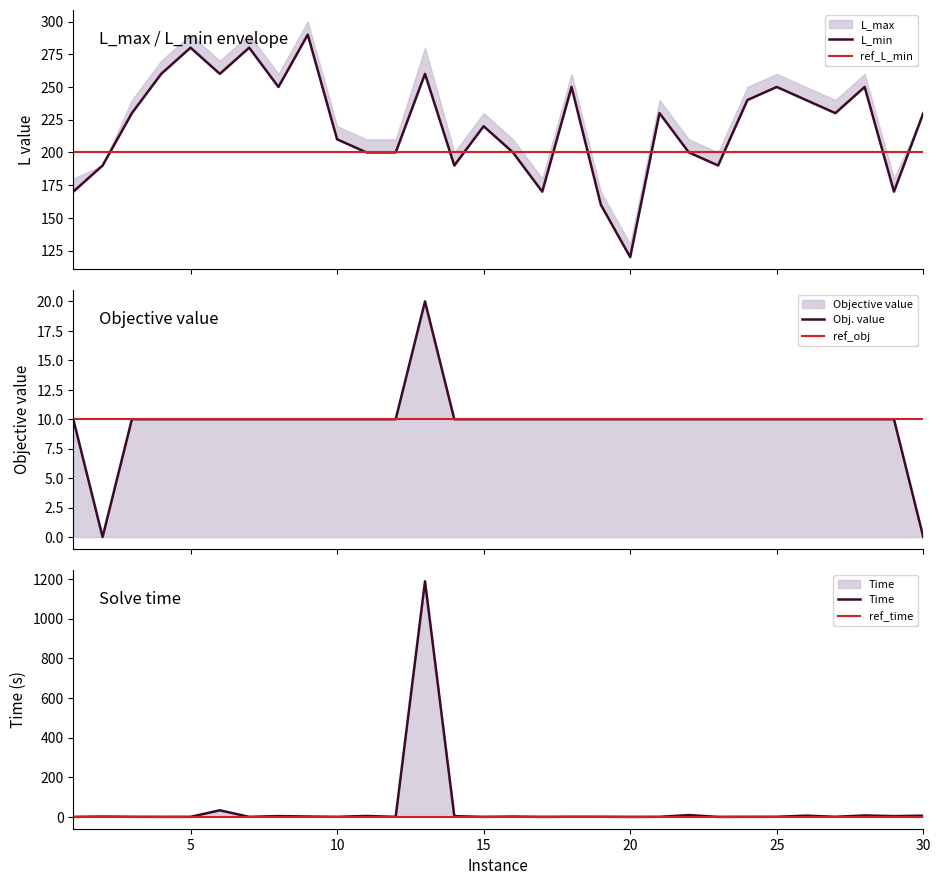

What is the difference between the highest and lowest values at 2?

190.0